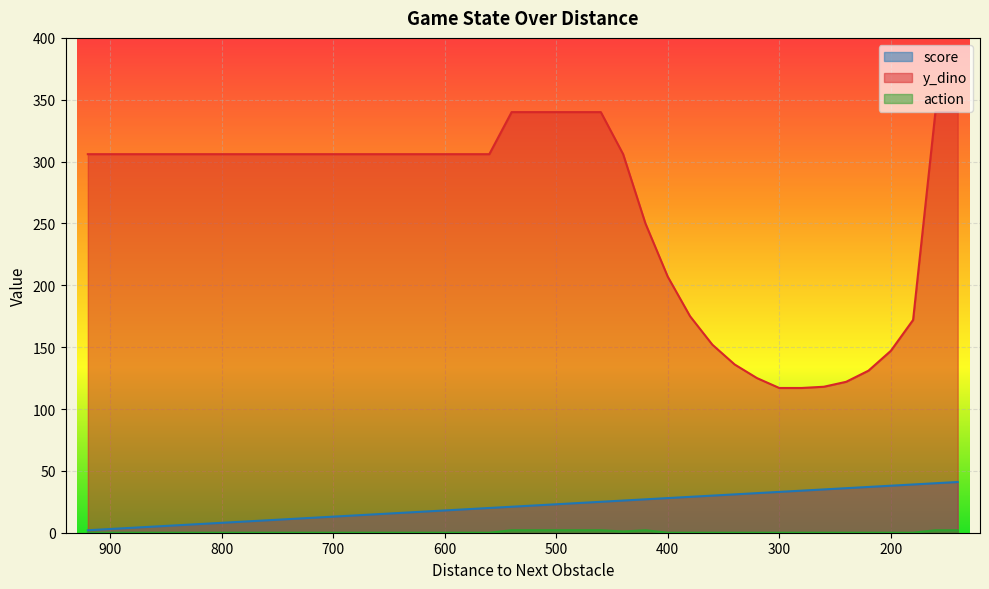

What are all the series names shown in the legend?

score, y_dino, action